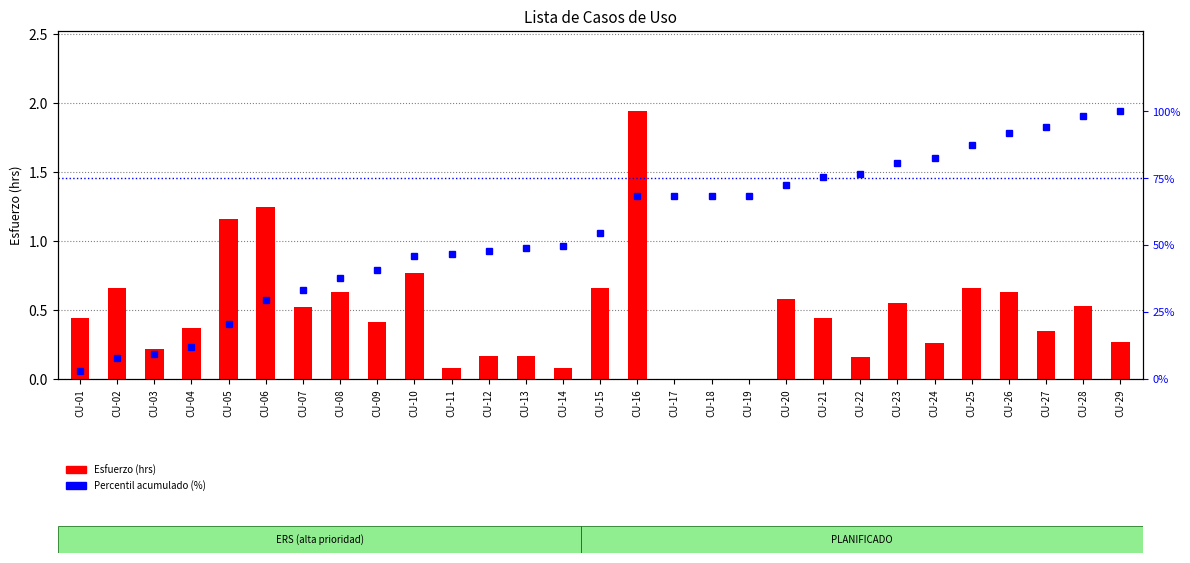

Which series has the widest spread of values?

Percentil acumulado (%)